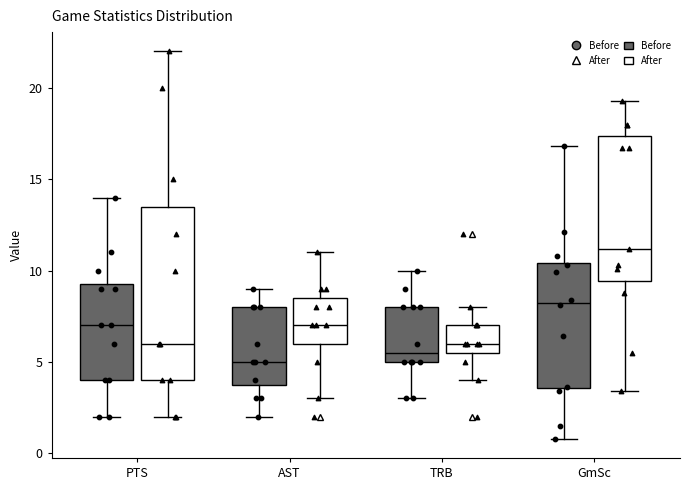

Which box's median line is the lowest?

AST (Before)